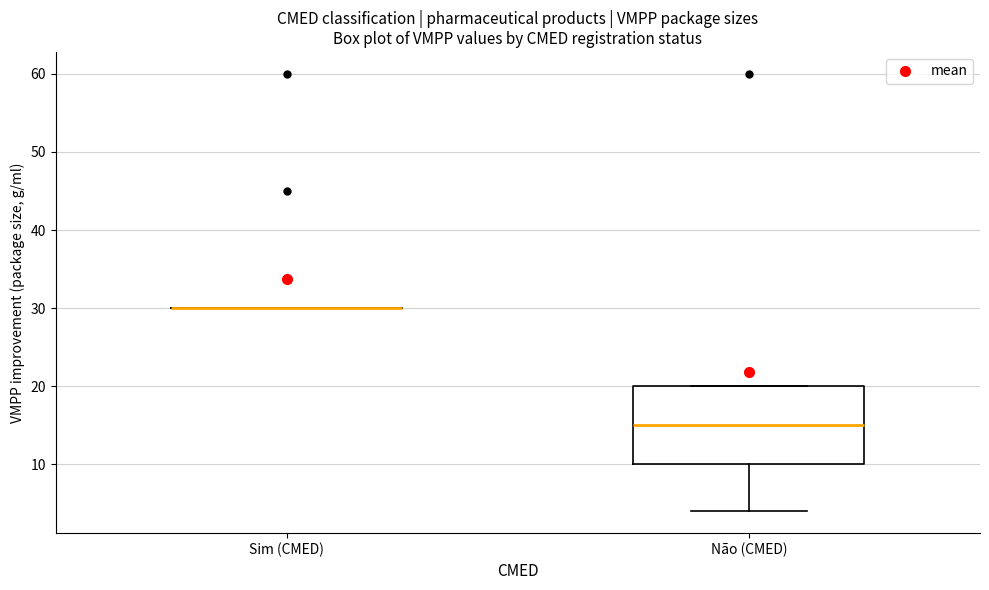

Reading left to right, read every box against the y-axis: the position of its median line, the range the box covers, and the ends of its whiskers. The values are not printed on the chart, so give them approximately, as read against the axis.

Sim (CMED): box collapsed to a line at 30, whiskers 30 to 30
Não (CMED): median 15, box 10 to 20, whiskers 4 to 20